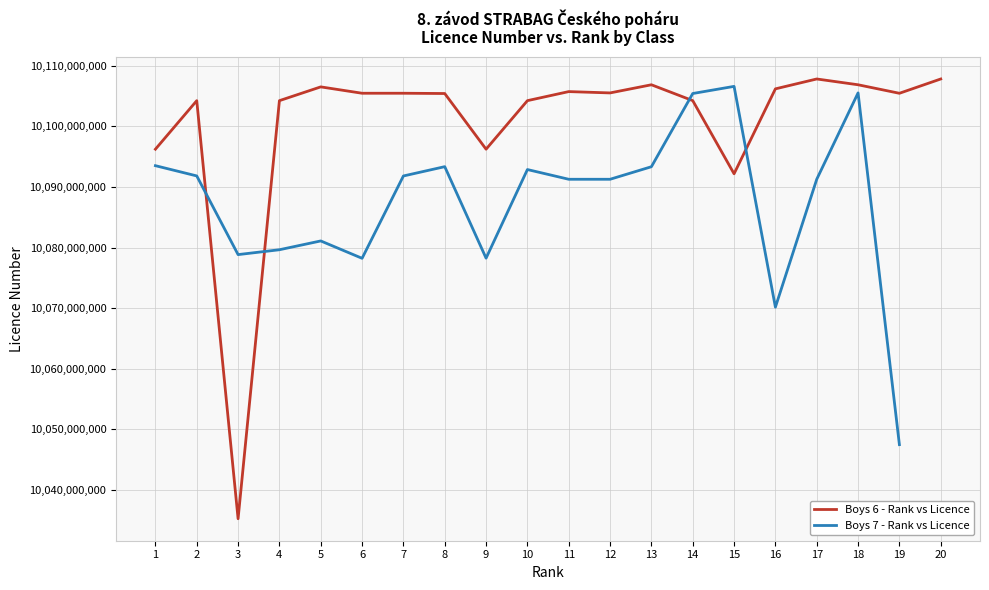

How many lines are shown in the chart?

2